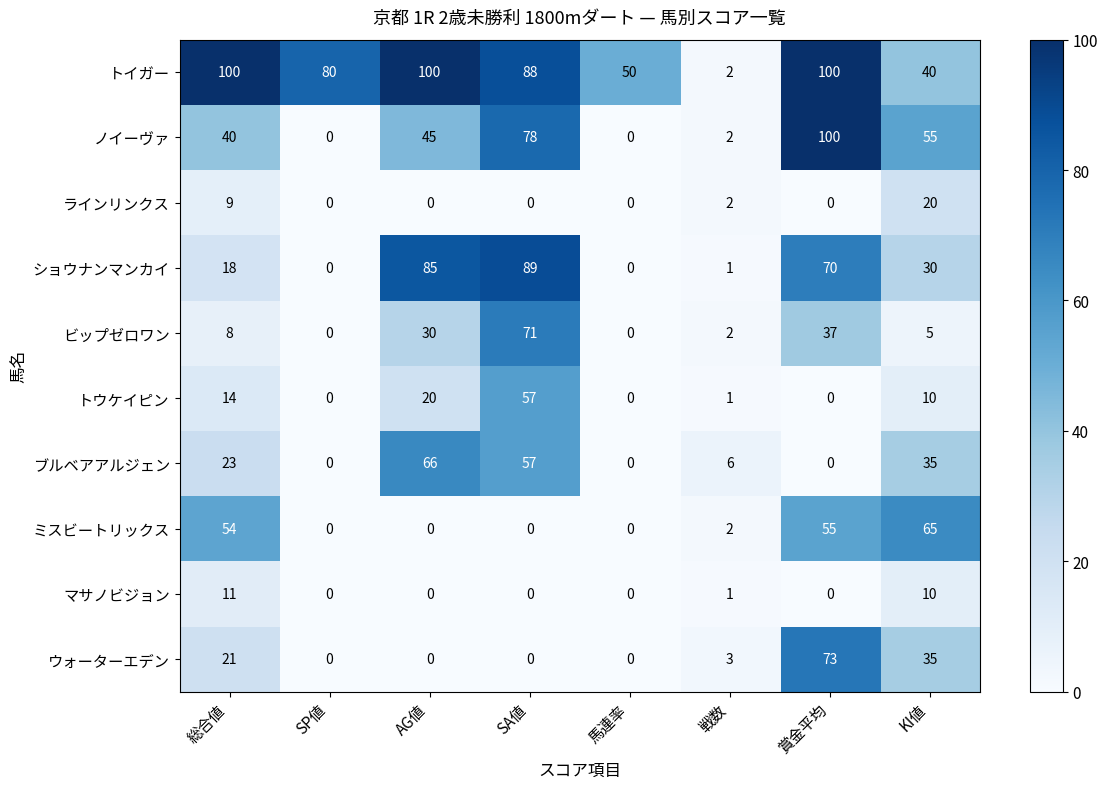

At which category is the sum across all series the highest?

SA値